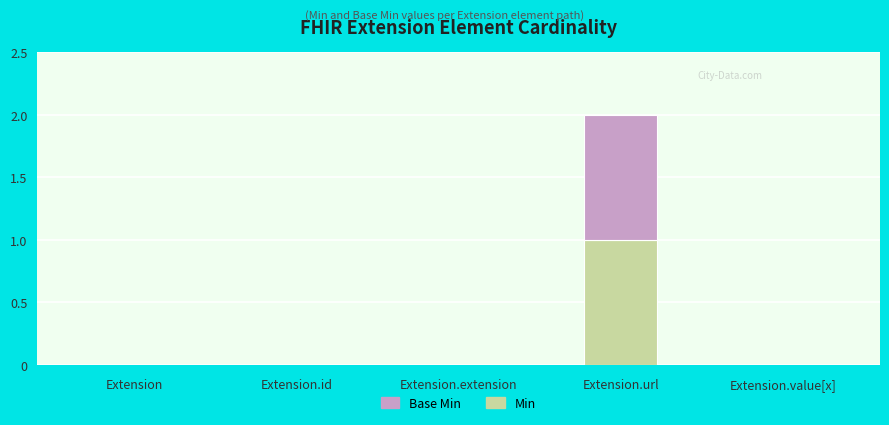

How many distinct data groups are displayed?

2